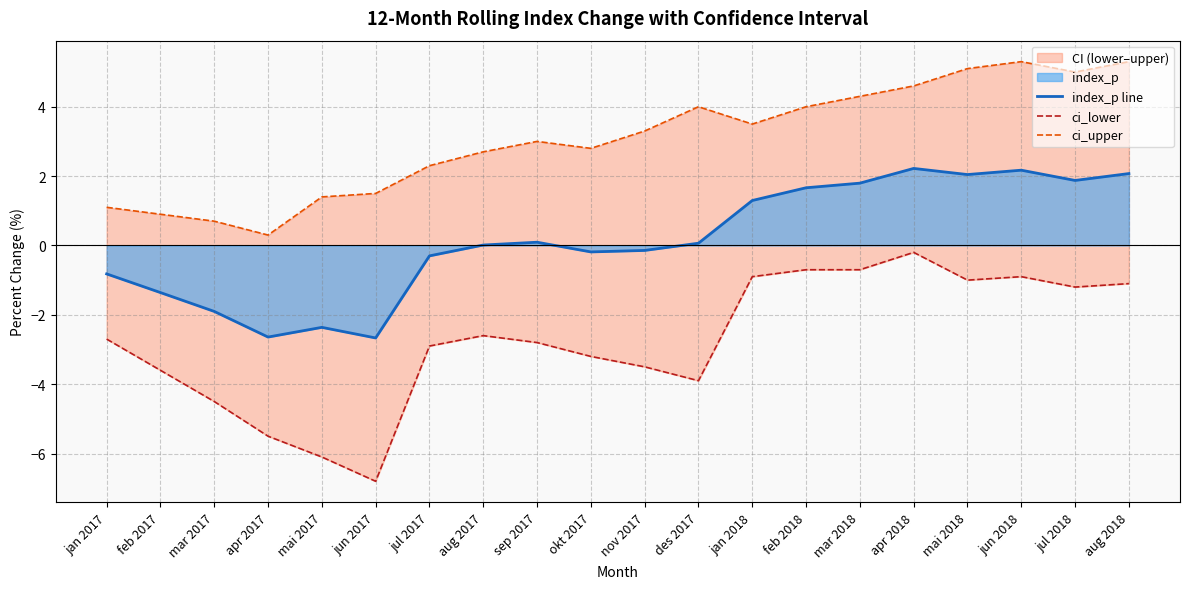

What is the difference between the highest and lowest values at aug 2018?

6.4